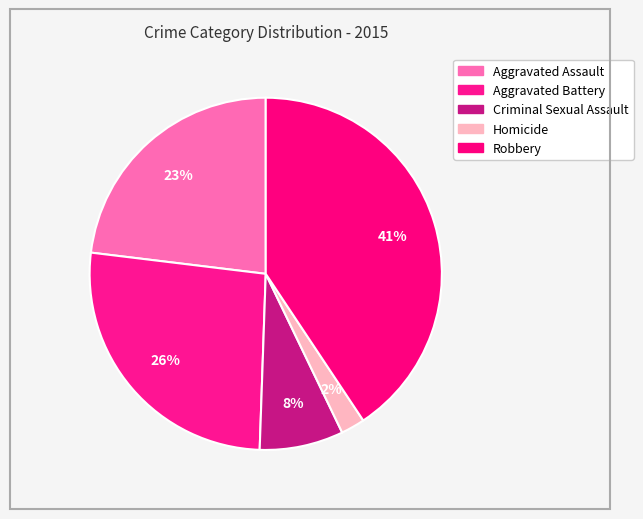

How many slices are in this pie chart?

5